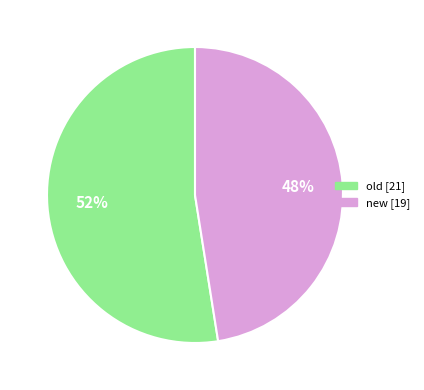

Is the sum of old and new greater than half?

Yes